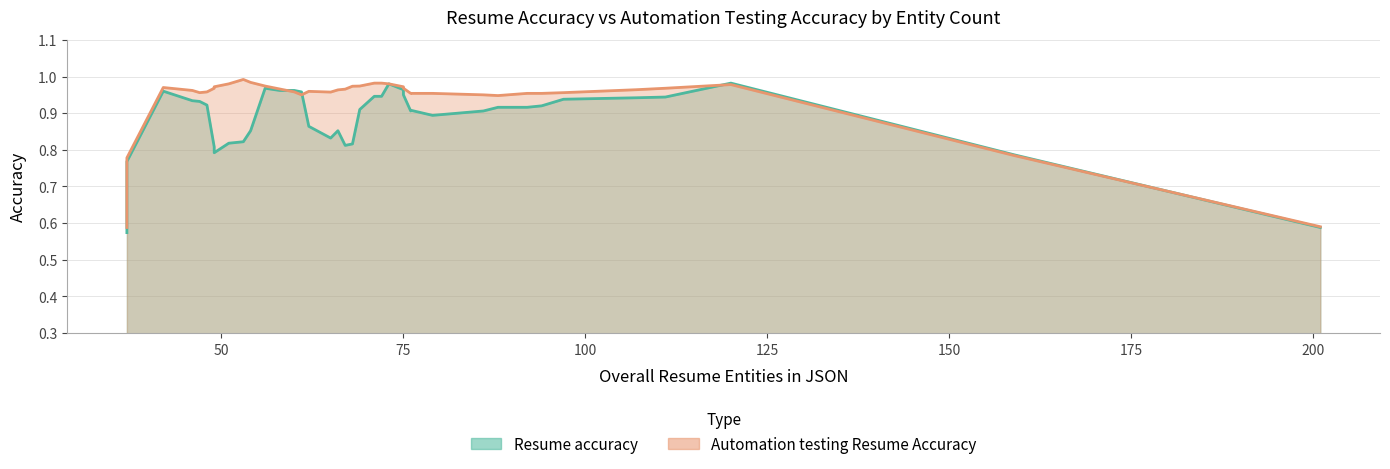

Rank the series at 33 from lowest to highest value.

Automation testing Resume Accuracy, Resume accuracy